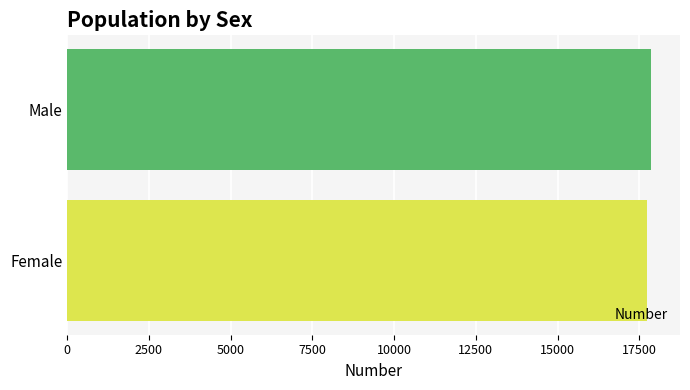

The value at Male is 27317. True or false?

False